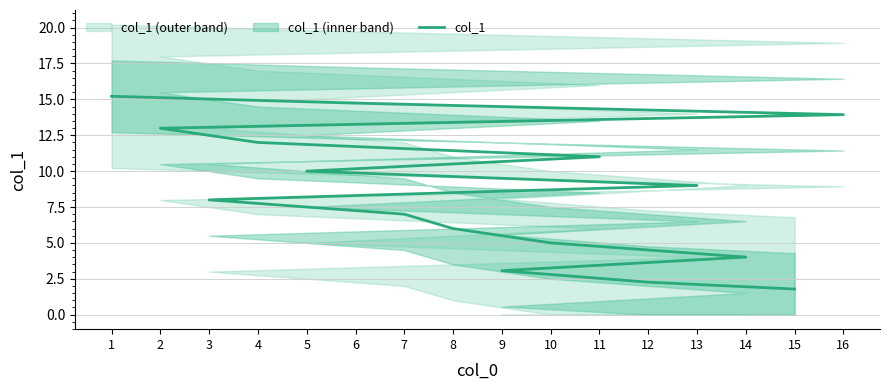

How many lines are shown in the chart?

1